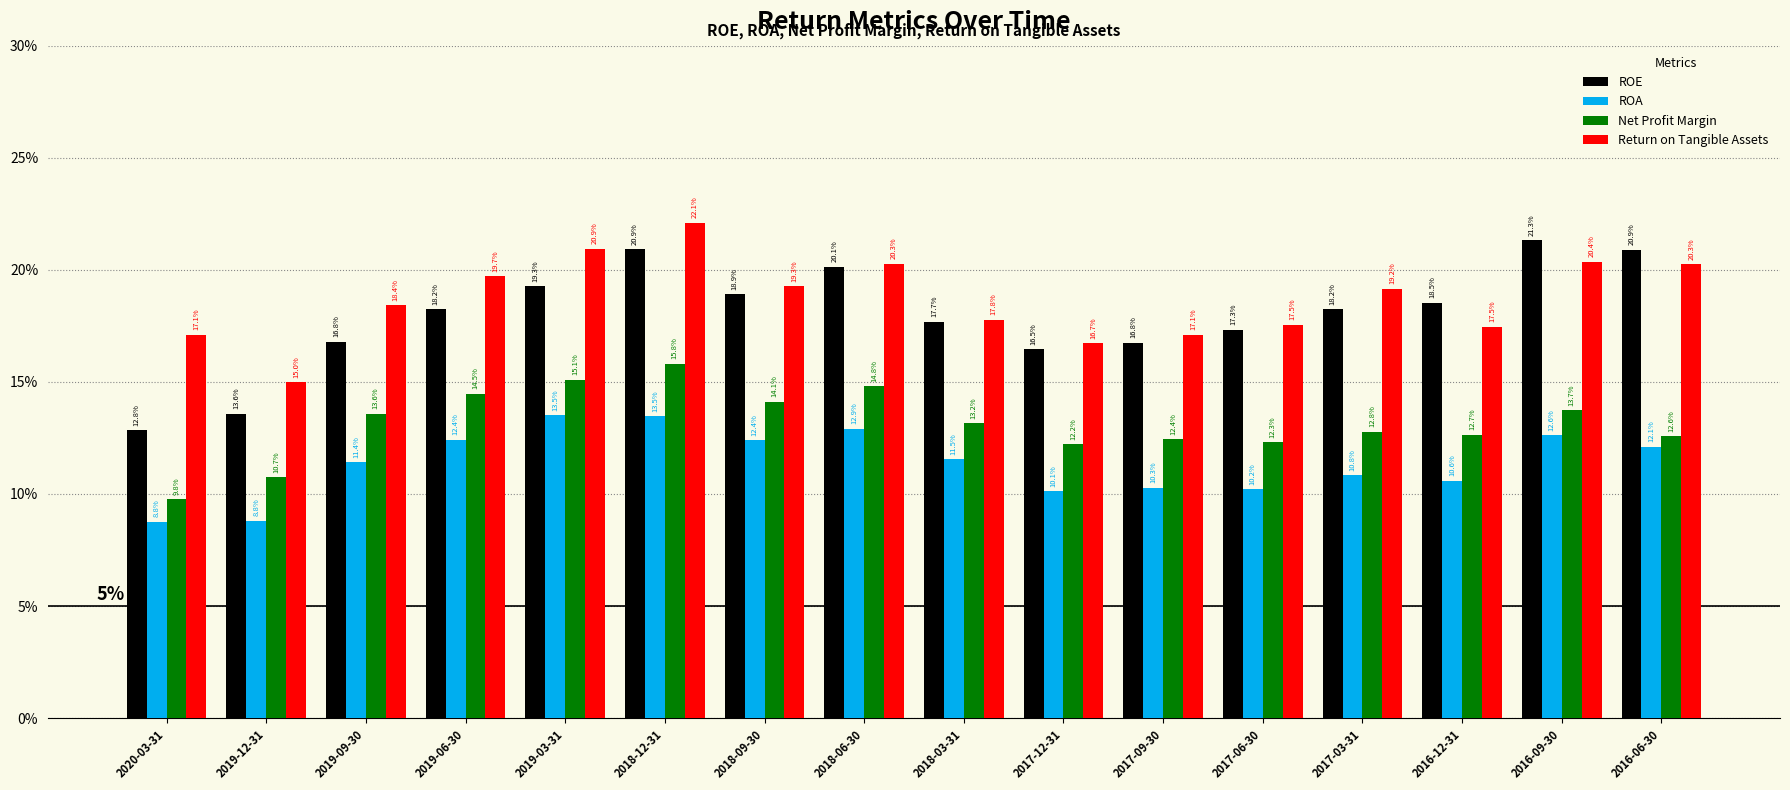

Reading left to right, what are all the values shown in this chart?

ROE: 0.1	0.1	0.2	0.2	0.2	0.2	0.2	0.2	0.2	0.2	0.2	0.2	0.2	0.2	0.2	0.2
ROA: 0.1	0.1	0.1	0.1	0.1	0.1	0.1	0.1	0.1	0.1	0.1	0.1	0.1	0.1	0.1	0.1
Net Profit Margin: 0.1	0.1	0.1	0.1	0.2	0.2	0.1	0.1	0.1	0.1	0.1	0.1	0.1	0.1	0.1	0.1
Return on Tangible Assets: 0.2	0.1	0.2	0.2	0.2	0.2	0.2	0.2	0.2	0.2	0.2	0.2	0.2	0.2	0.2	0.2